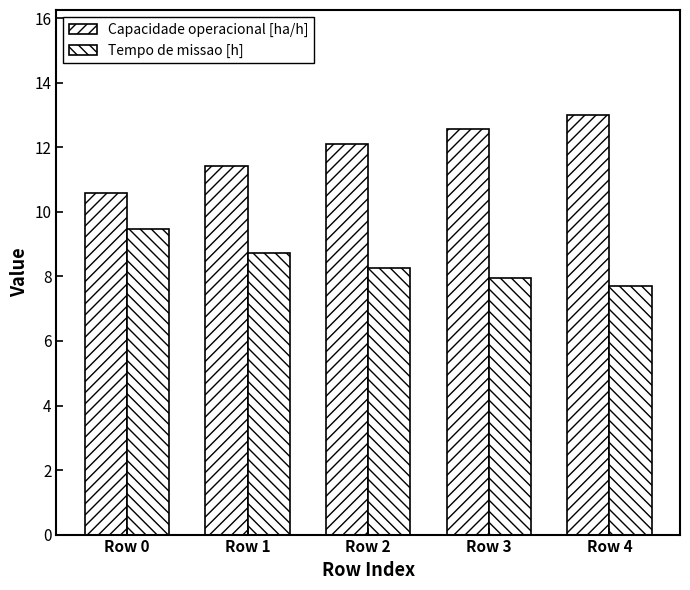

Are the bars horizontal?

No